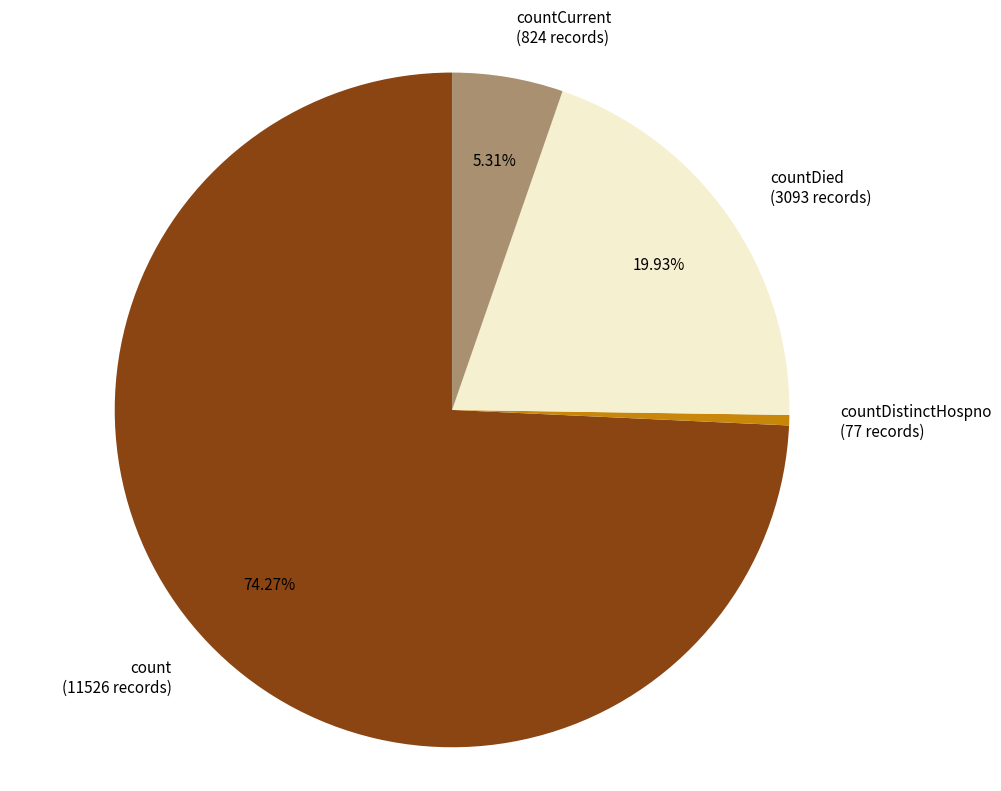

To the nearest percent, what is the difference between the largest and smallest slice percentages?

74%